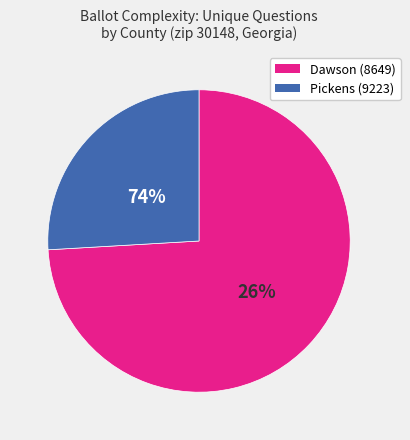

Combined, do Dawson (8649) and Pickens (9223) account for over 50%?

Yes